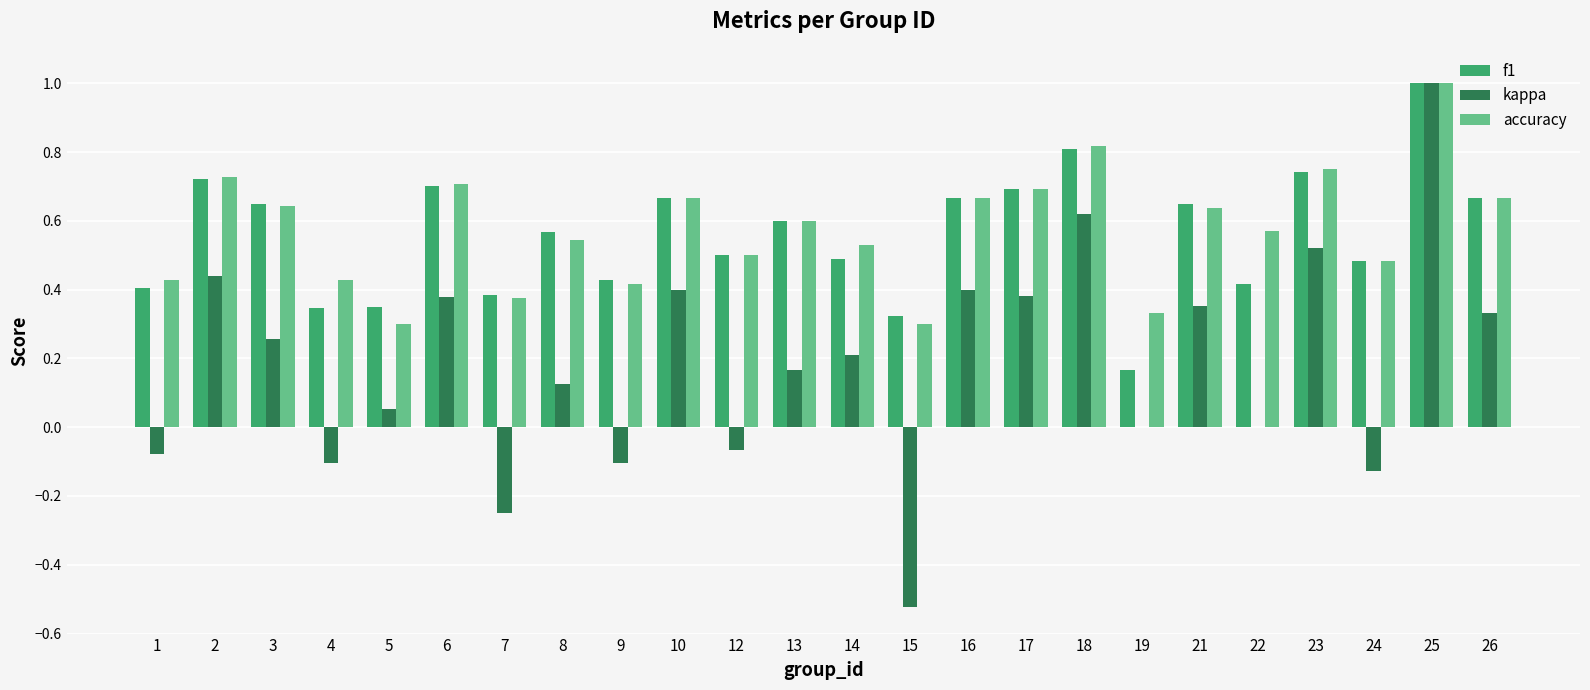

How many data points does each series have?

24